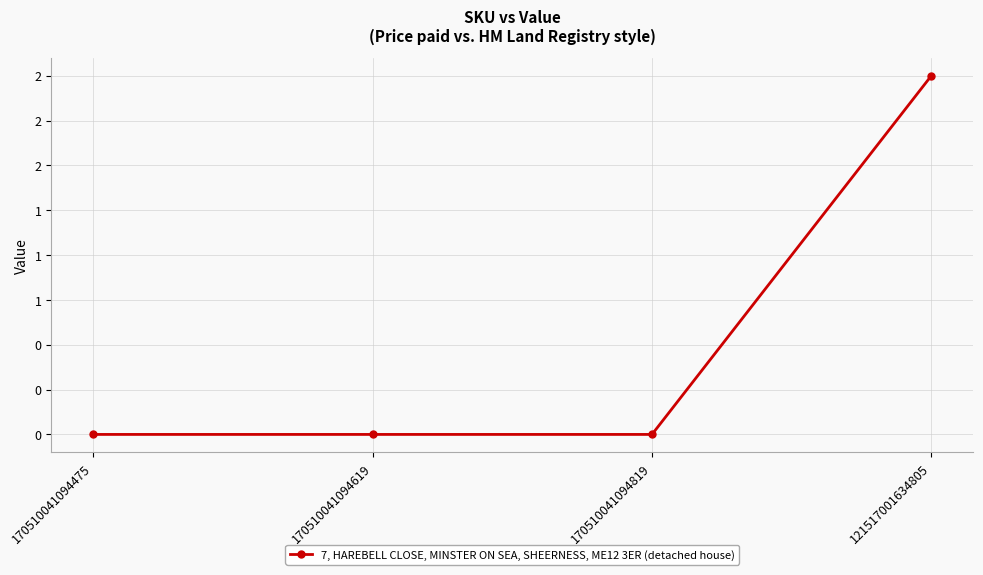

The chart shows a value of 3 at 121517001634805. True or false?

False